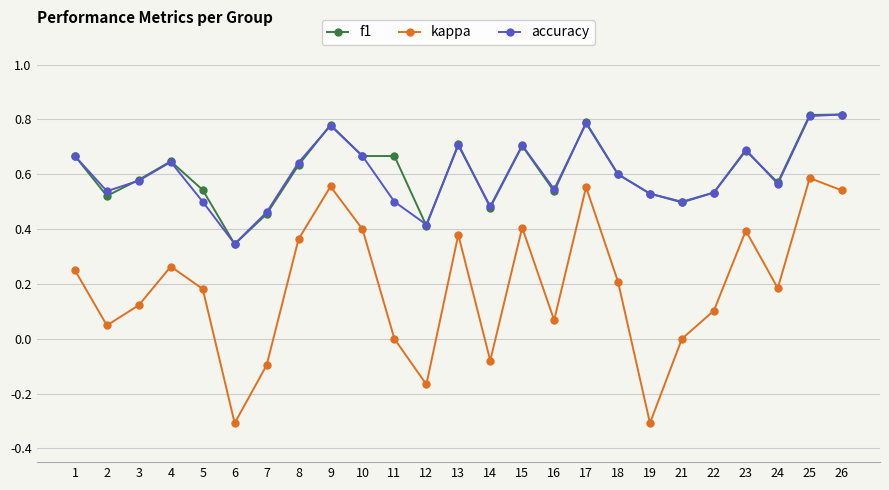

Is it true that accuracy equals 0.4 at 26?

False